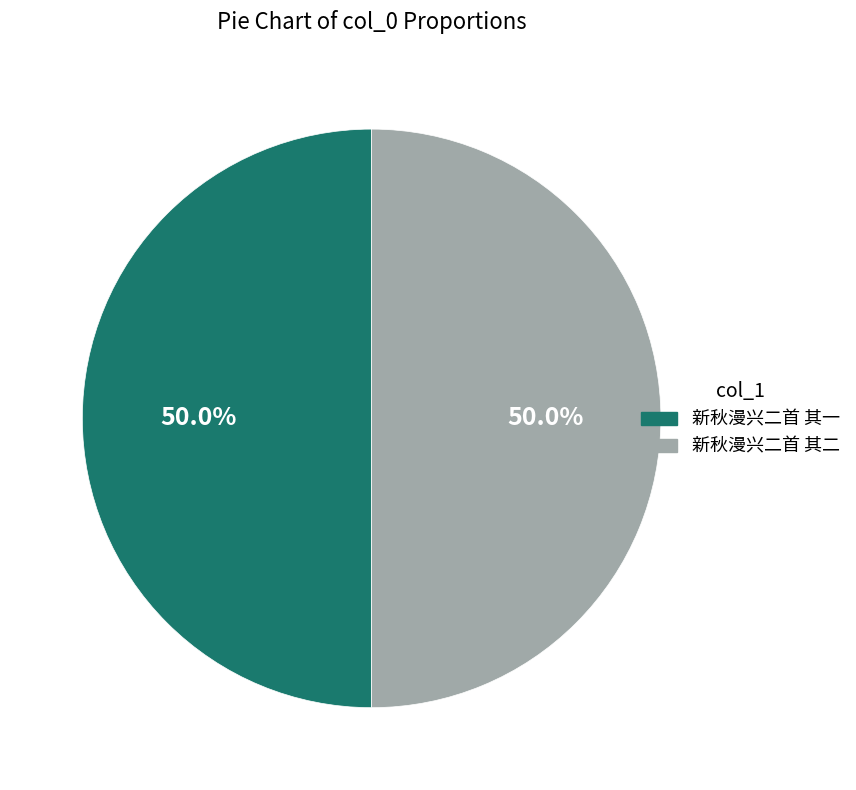

Approximately how many times larger is the value at 新秋漫兴二首 其二 compared to 新秋漫兴二首 其一?

1.0